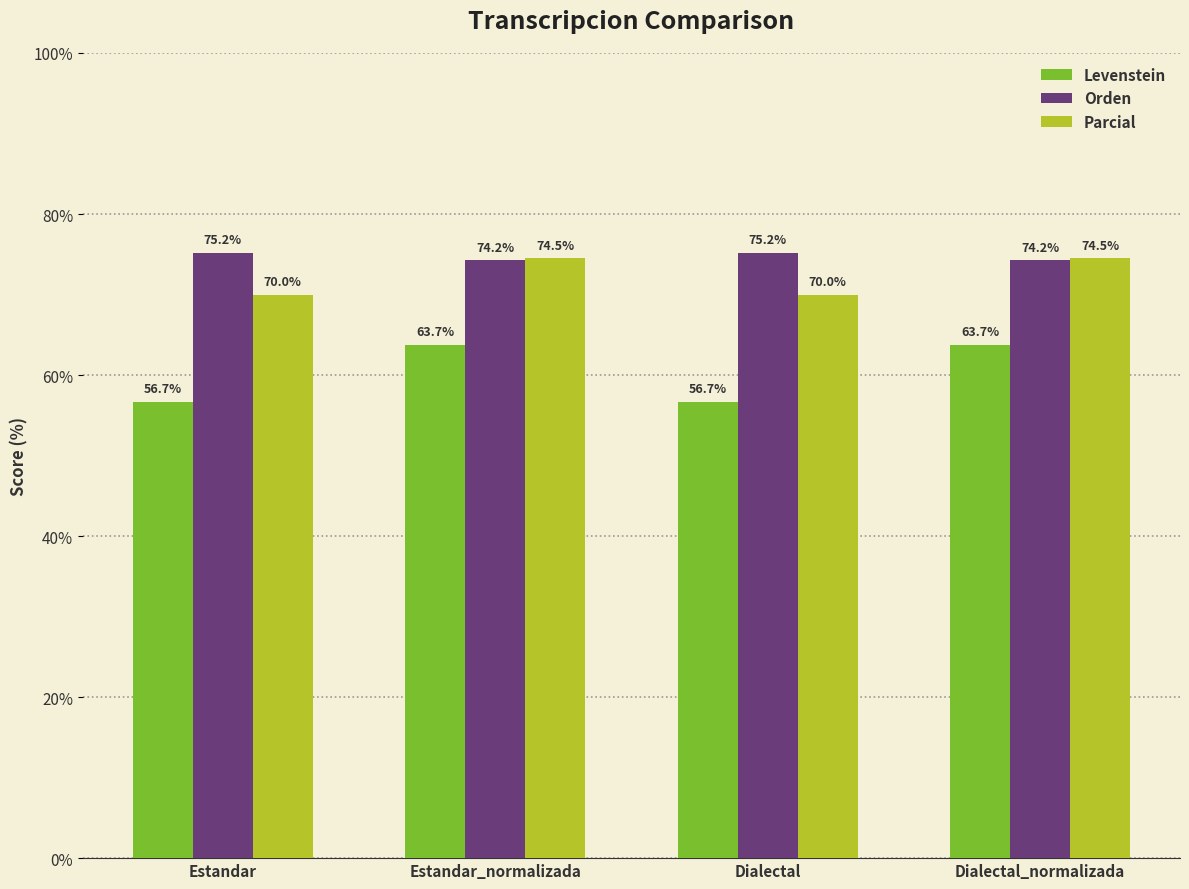

What is the difference between the Parcial values at Dialectal and Dialectal_normalizada?

4.5